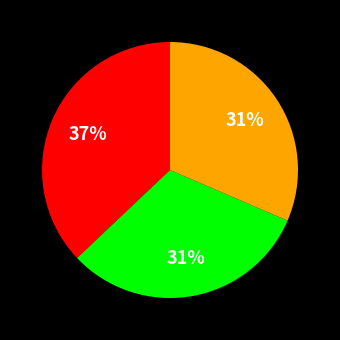

To the nearest percent, what is the difference between the largest and smallest slice percentages?

6%